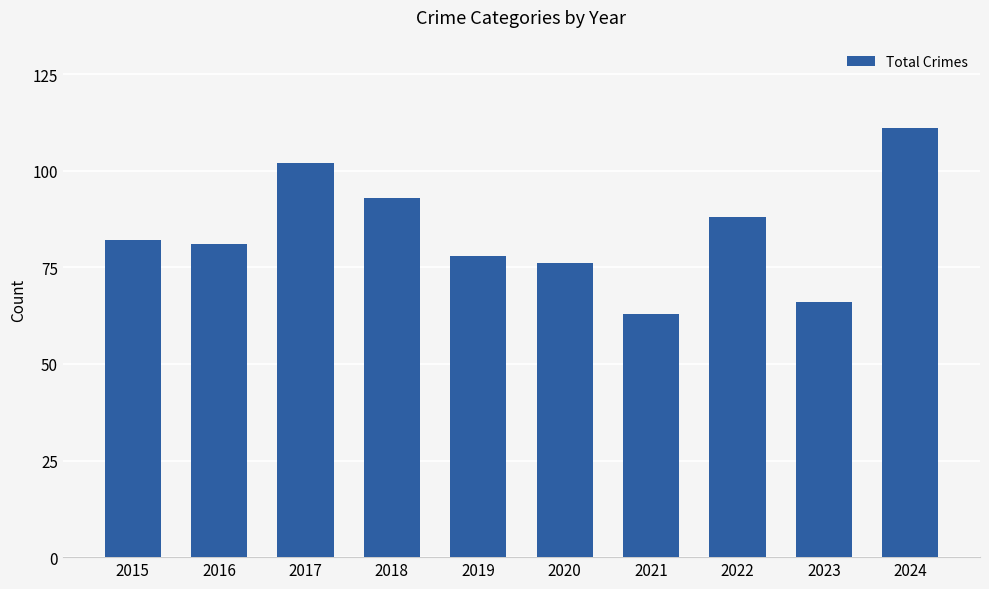

True or false: the data shows 41 at 2019.

False